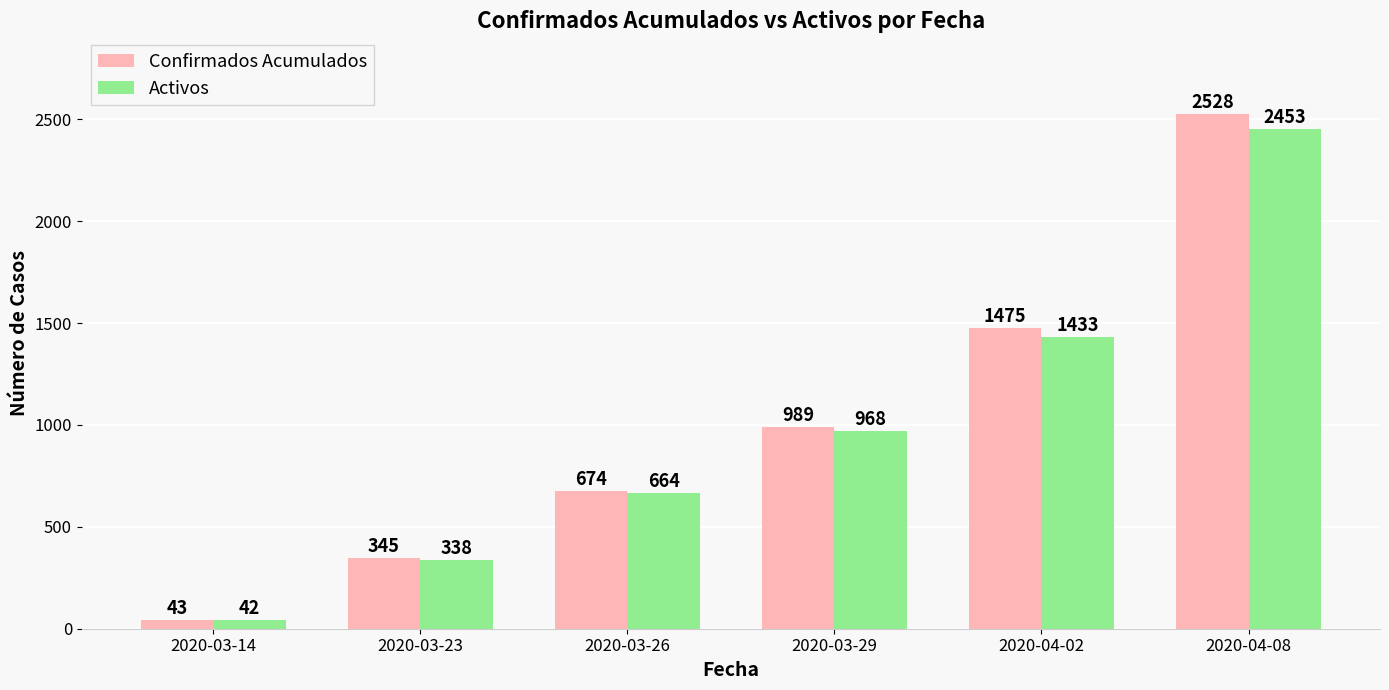

Count the Confirmados Acumulados values in the range 345 to 1475.

4